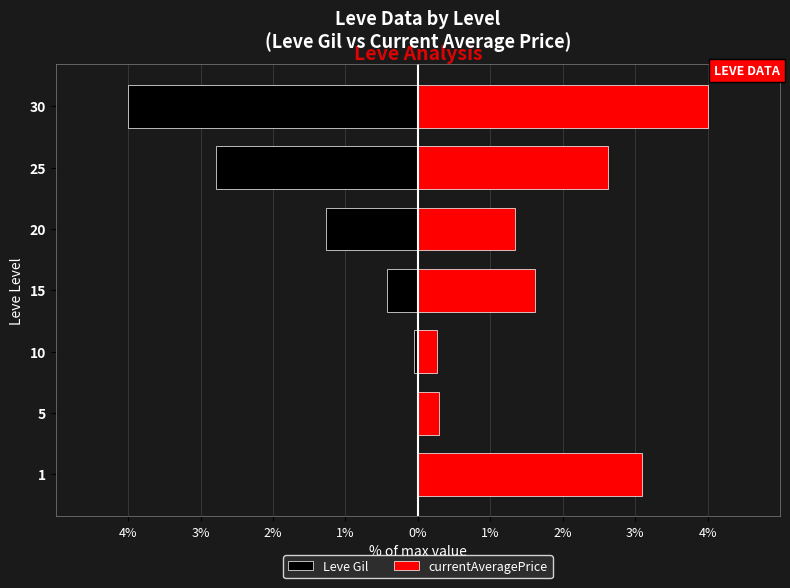

Reading left to right, what are all the values shown in this chart?

Leve Gil: -0.0	-0.0	-0.1	-0.4	-1.3	-2.8	-4.0
currentAveragePrice: 3.1	0.3	0.3	1.6	1.3	2.6	4.0